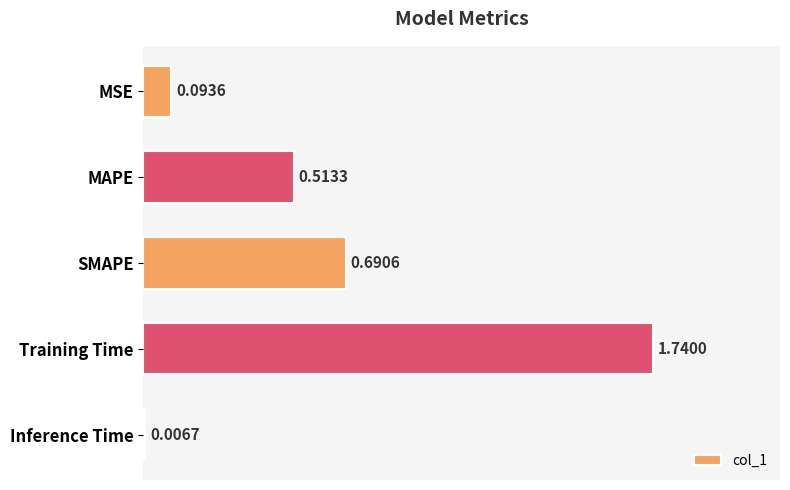

What is the label of the 1st bar from the bottom?

Inference Time